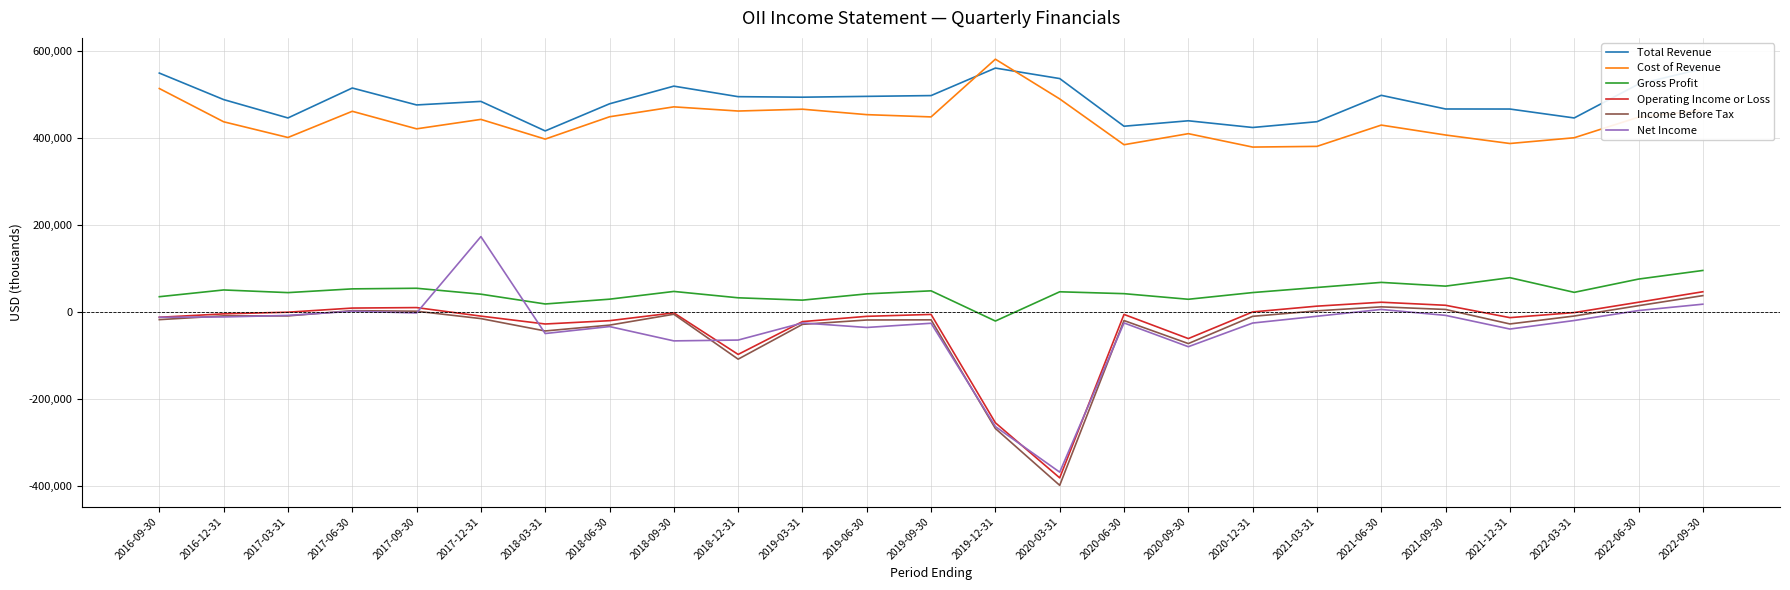

True or false: Total Revenue has more than 0 interior local peaks.

True